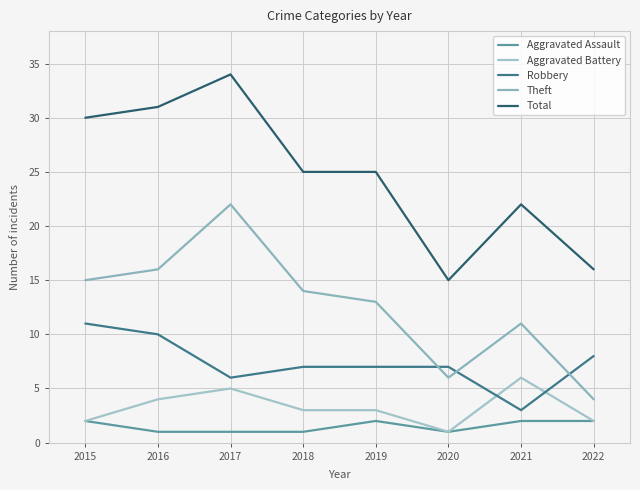

What is the difference between the highest and lowest values at 2020?

14